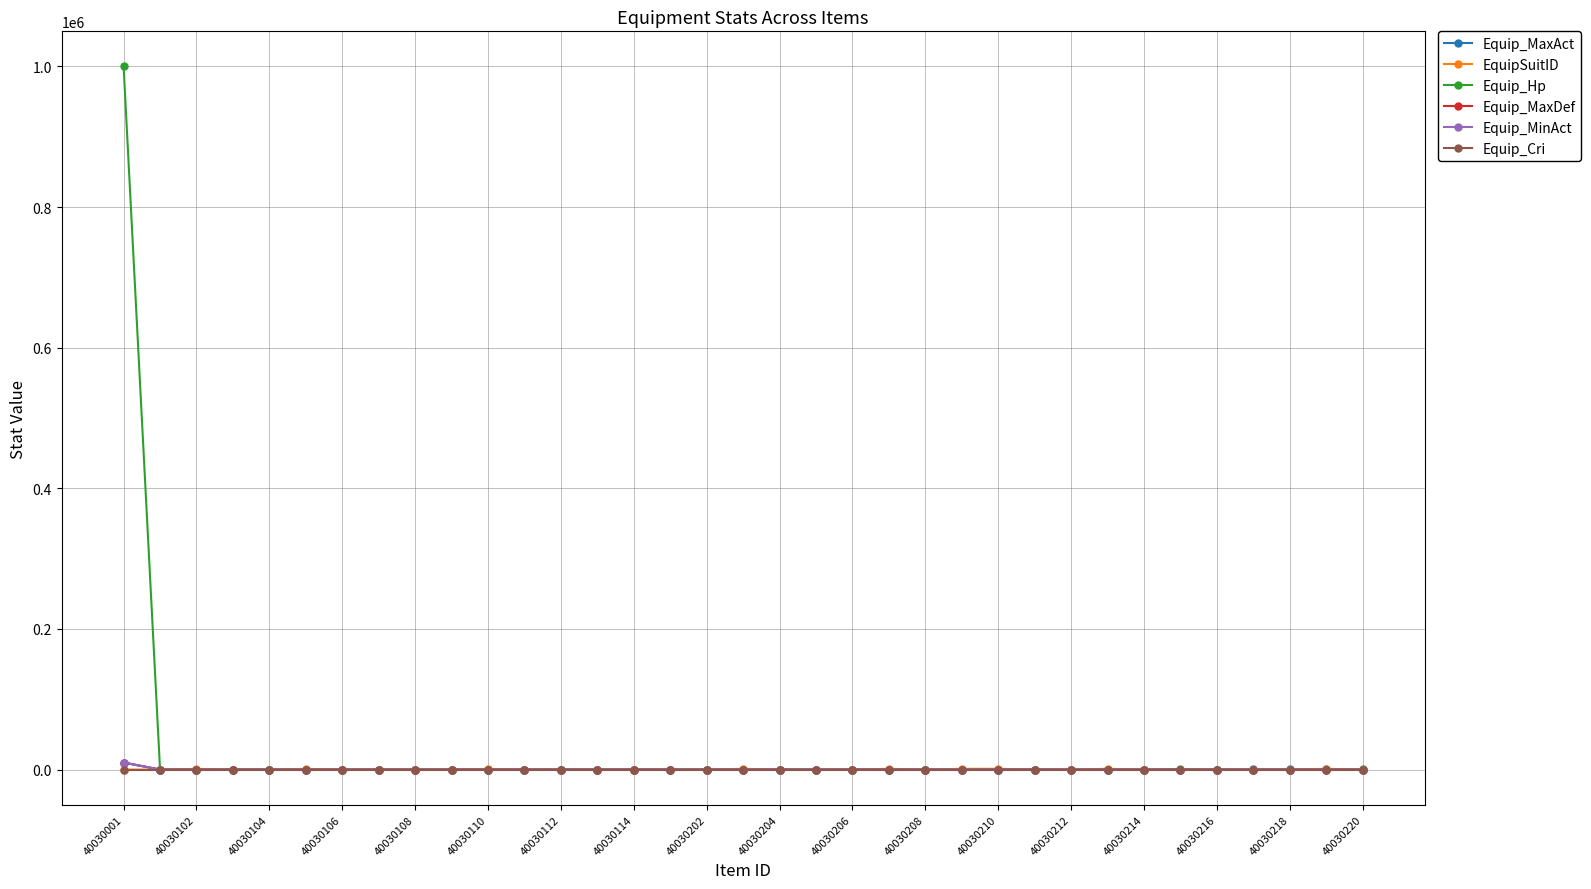

What is the highest value of the Equip_Hp series?

999999.0